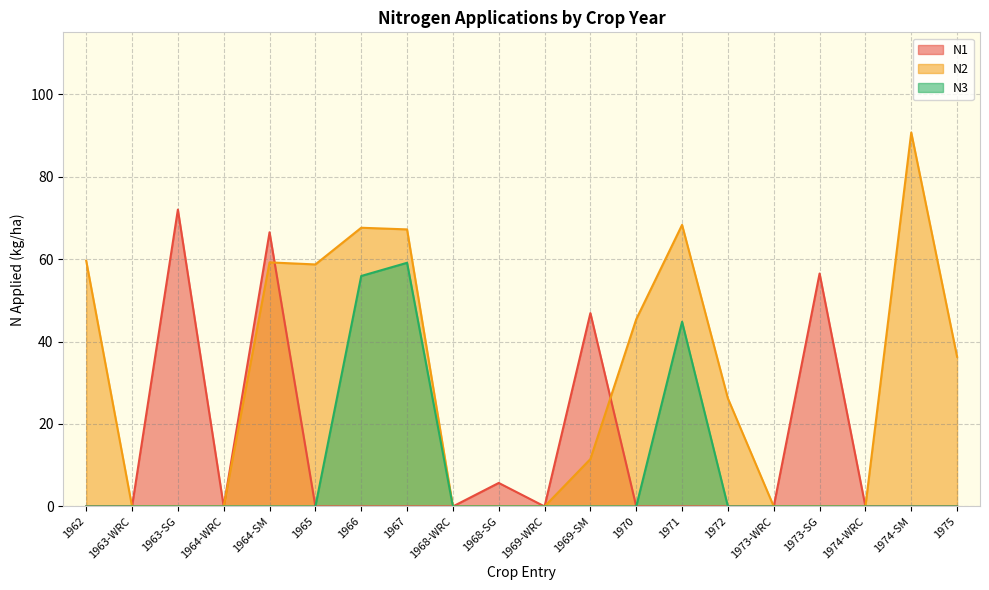

Which series has the widest spread of values?

N2